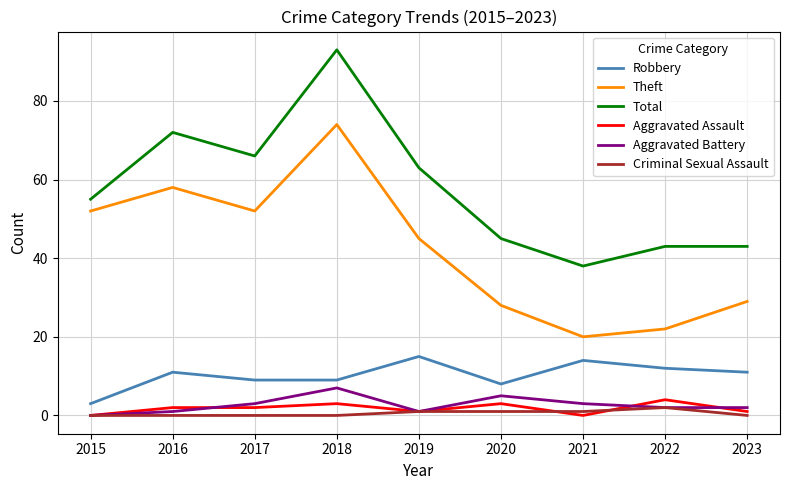

Reading left to right, extract all data points from this chart.

Robbery: 2015=3	2016=11	2017=9	2018=9	2019=15	2020=8	2021=14	2022=12	2023=11
Theft: 2015=52	2016=58	2017=52	2018=74	2019=45	2020=28	2021=20	2022=22	2023=29
Total: 2015=55	2016=72	2017=66	2018=93	2019=63	2020=45	2021=38	2022=43	2023=43
Aggravated Assault: 2015=0	2016=2	2017=2	2018=3	2019=1	2020=3	2021=0	2022=4	2023=1
Aggravated Battery: 2015=0	2016=1	2017=3	2018=7	2019=1	2020=5	2021=3	2022=2	2023=2
Criminal Sexual Assault: 2015=0	2016=0	2017=0	2018=0	2019=1	2020=1	2021=1	2022=2	2023=0